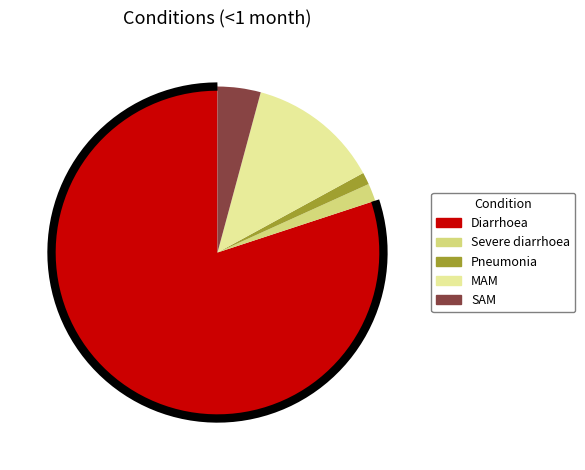

Rank the categories by value from highest to lowest.

Diarrhoea, MAM, SAM, Severe diarrhoea, Pneumonia